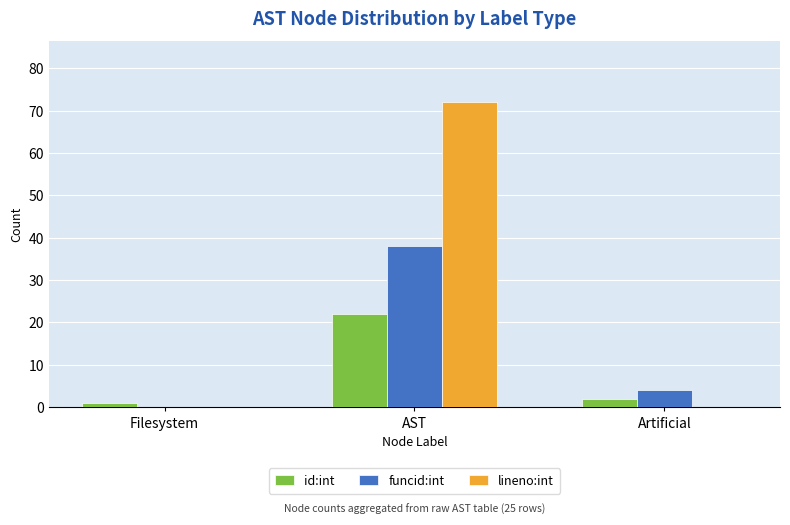

What is the highest value of the lineno:int series?

72